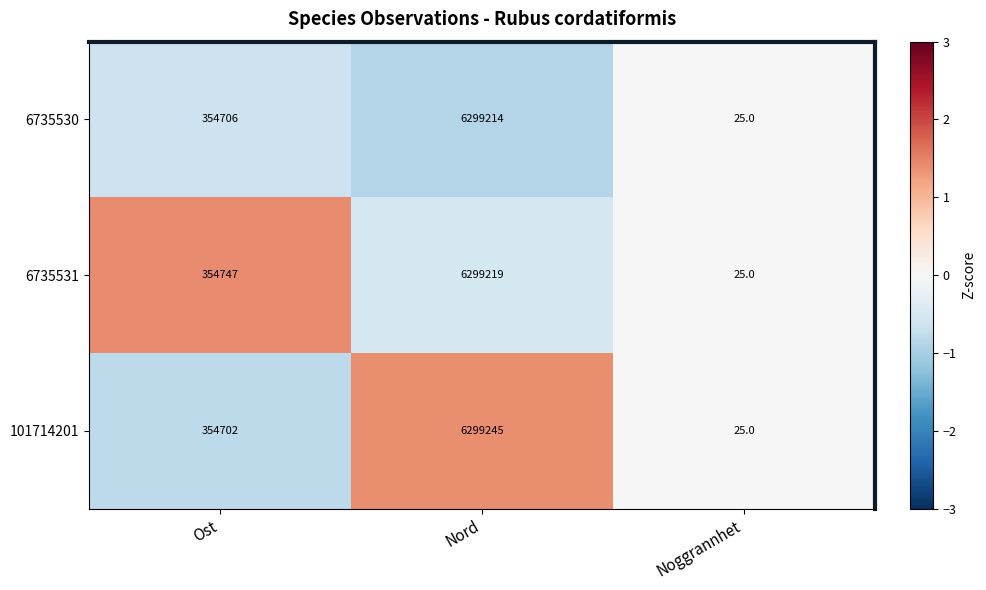

What is the minimum value shown in the chart?

25